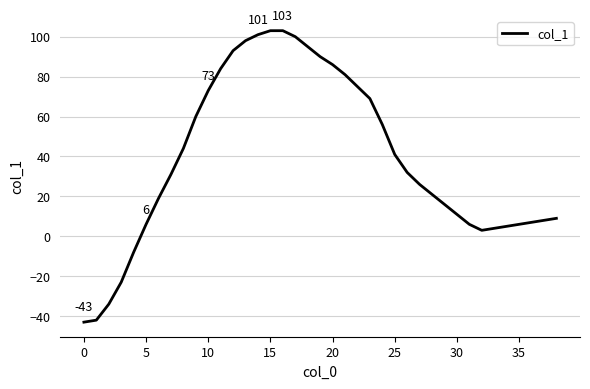

What is the difference between the maximum and minimum values?

146